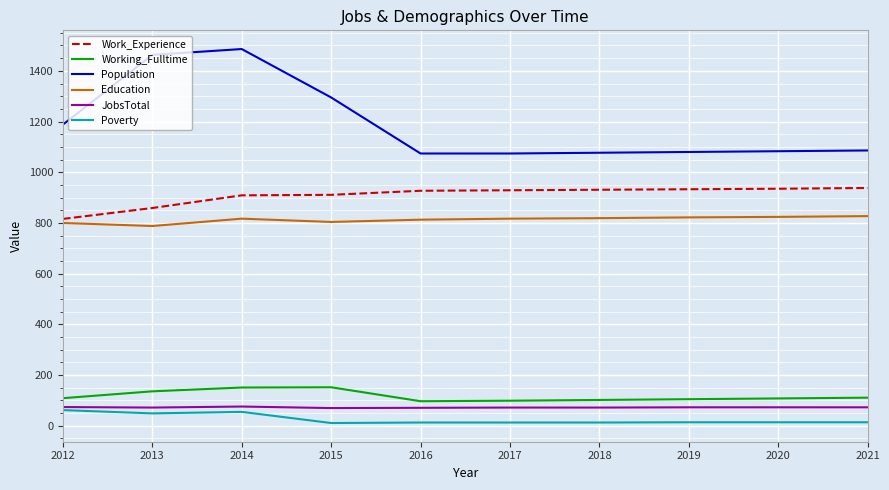

True or false: Population and Education intersect in this chart.

False